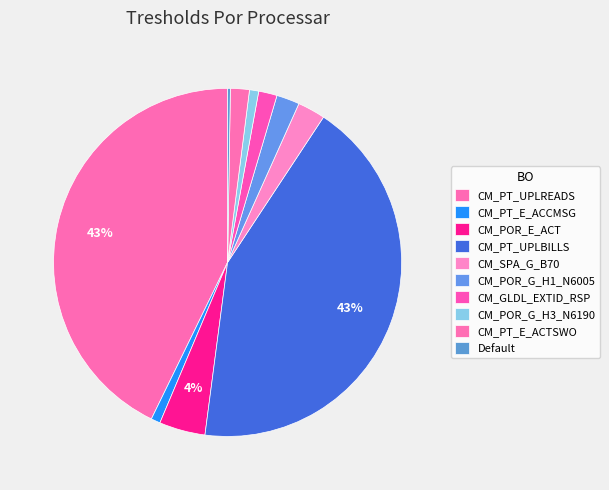

Which category has the smallest portion of the pie?

Default